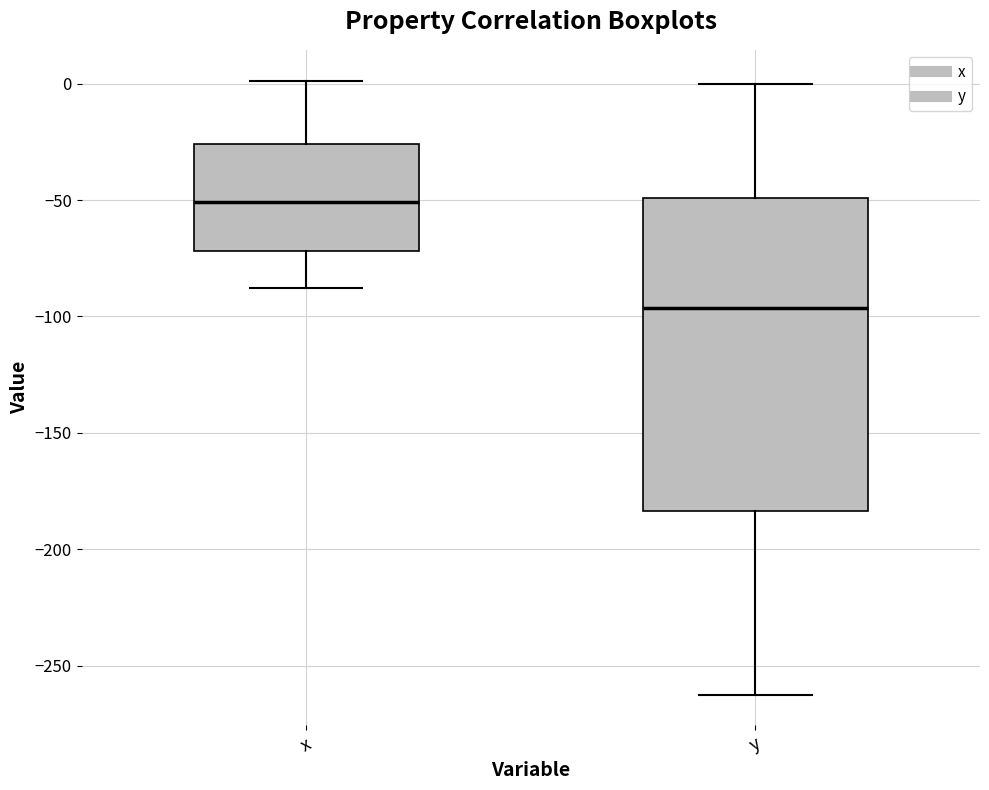

Reading left to right, transcribe this box plot: for each box, give where its median line is, the range the box spans, and where its two whiskers end, as read against the y-axis. The values are not printed on the chart, so give them approximately, as read against the axis.

x: median -50, box -70 to -25, whiskers -90 to 0
y: median -95, box -185 to -50, whiskers -260 to 0